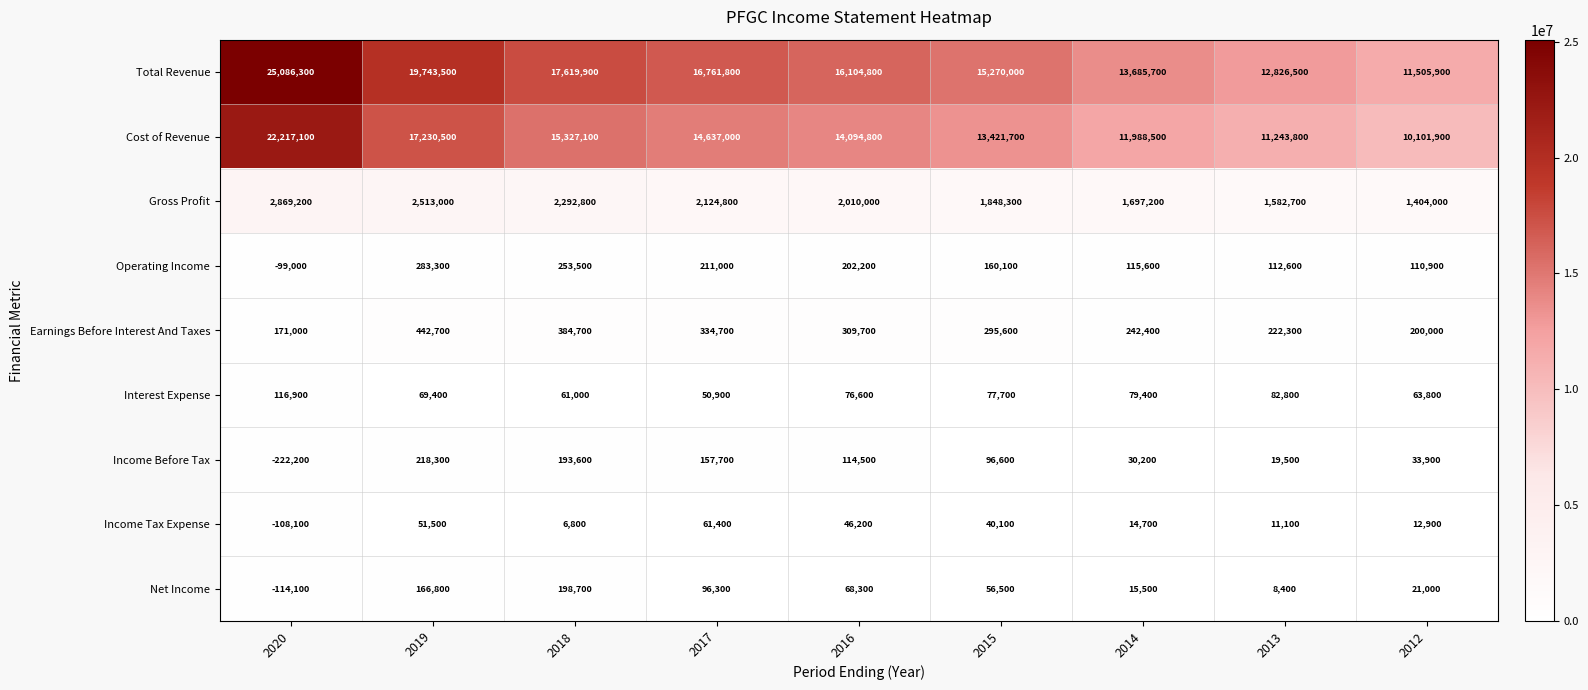

Rank the series at 2019 from lowest to highest value.

Income Tax Expense, Interest Expense, Net Income, Income Before Tax, Operating Income, Earnings Before Interest And Taxes, Gross Profit, Cost of Revenue, Total Revenue